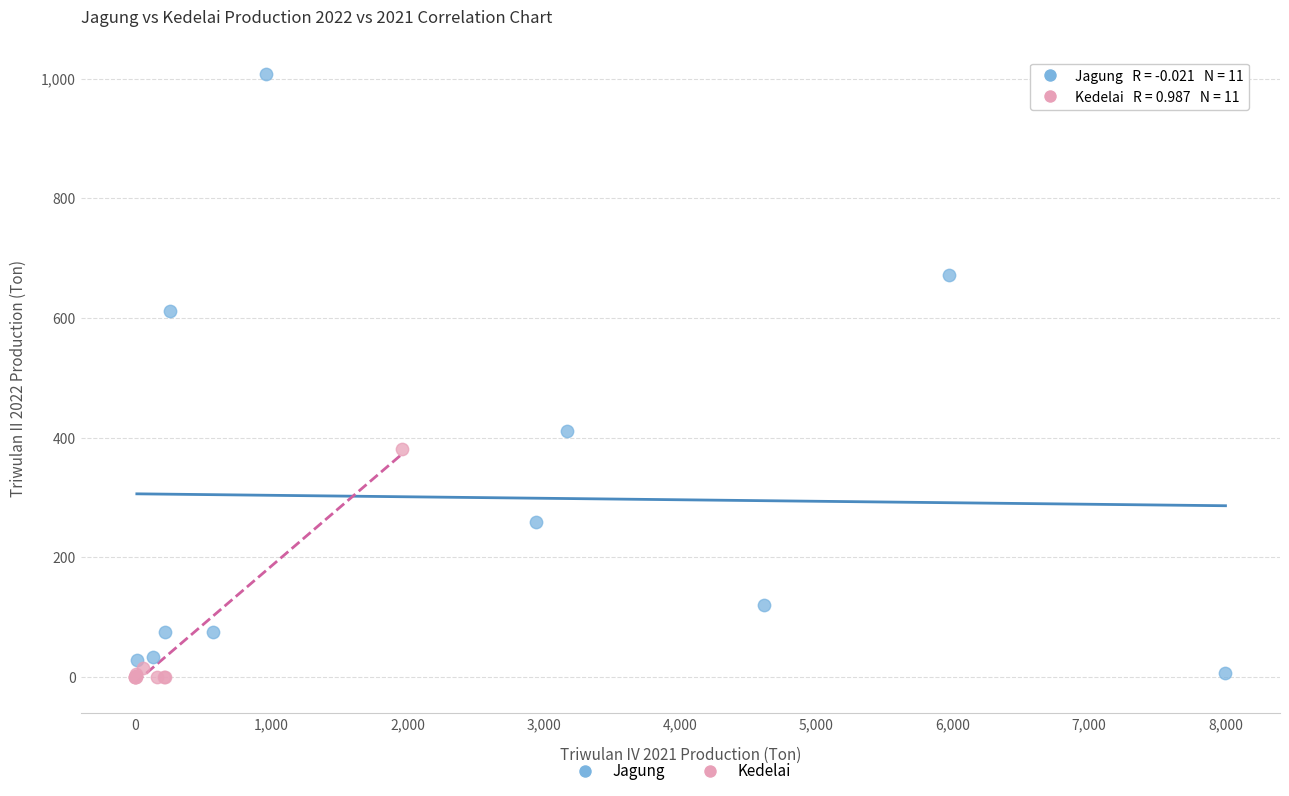

Which series has the widest spread of Y values?

Jagung